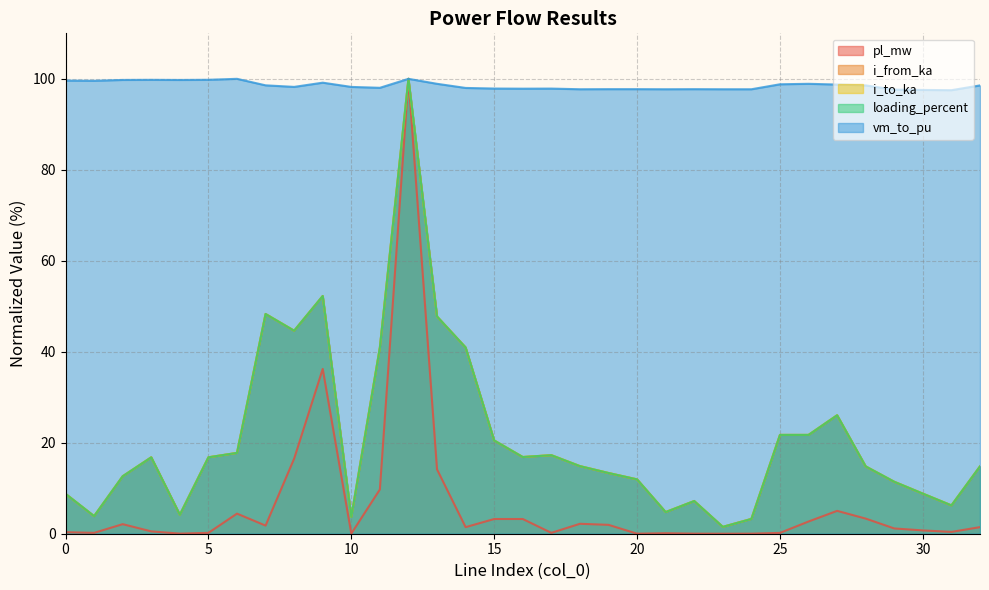

In i_from_ka, how many points are higher than both neighbors (excluding endpoints)?

8